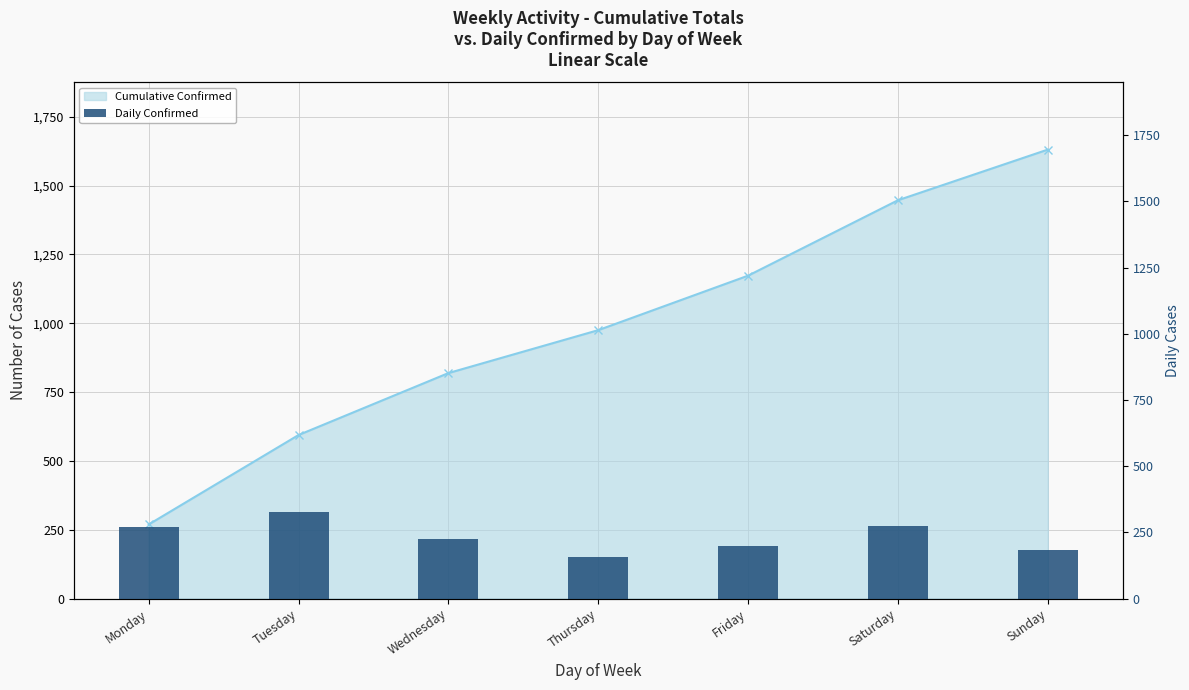

What is the difference between the maximum and minimum values?

169